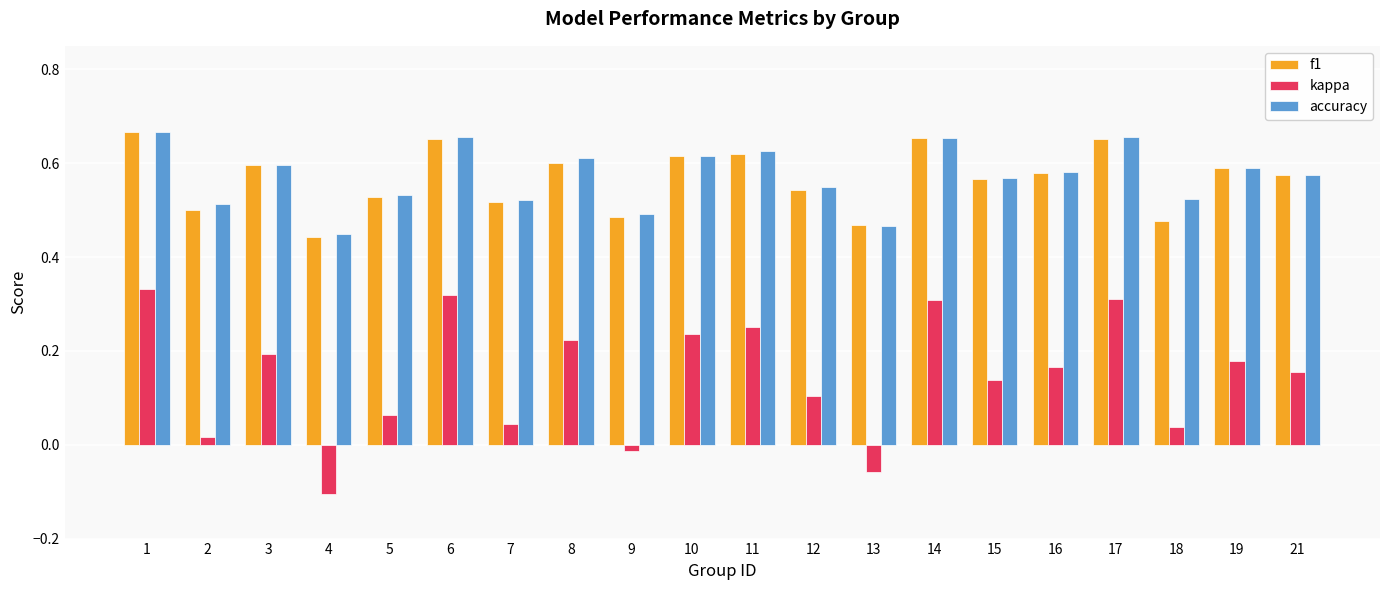

How many data points in kappa are less than 0?

3